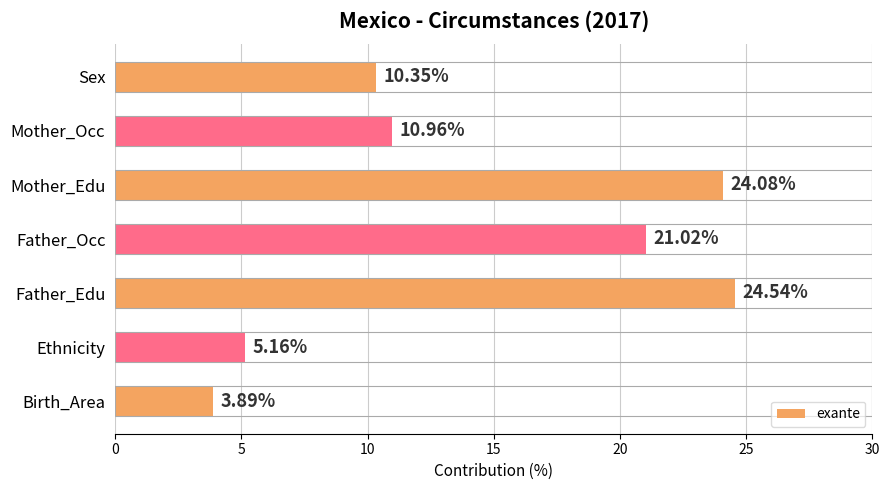

Between Mother_Occ and Ethnicity, which is larger?

Mother_Occ